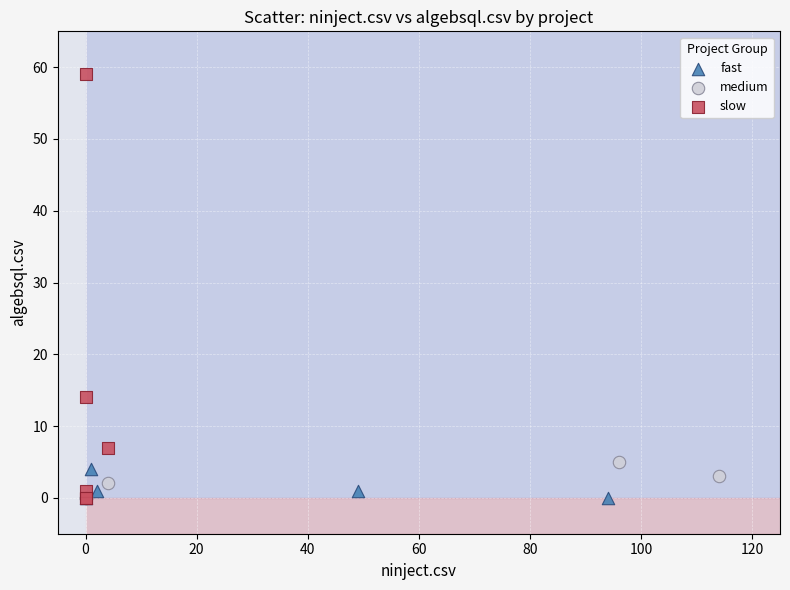

Which series reaches the maximum Y coordinate?

slow